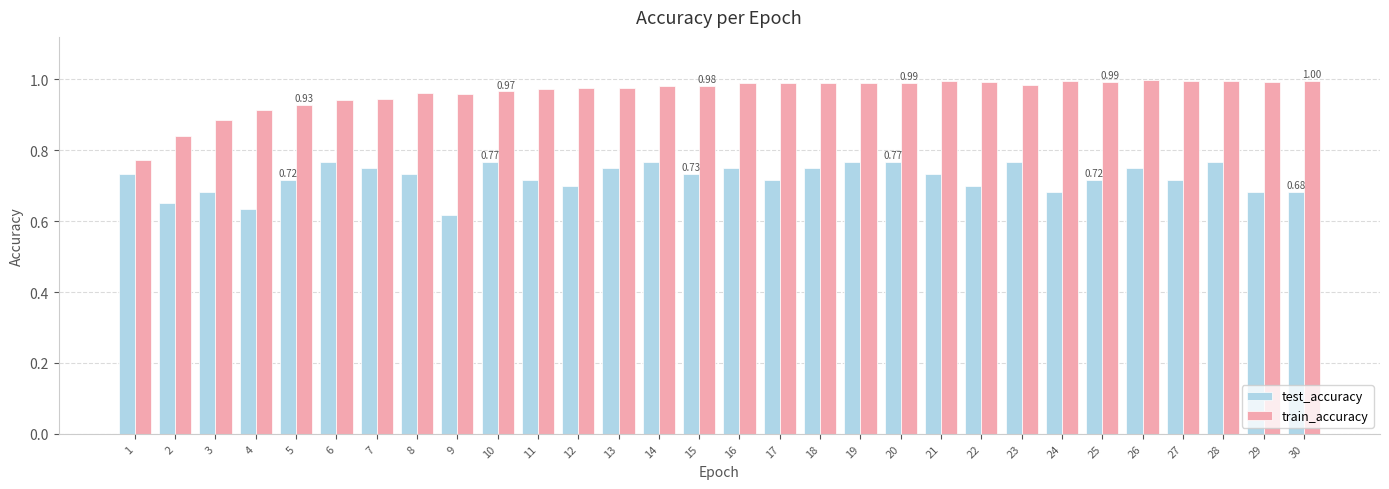

What is the total value across all series at 23?

1.8